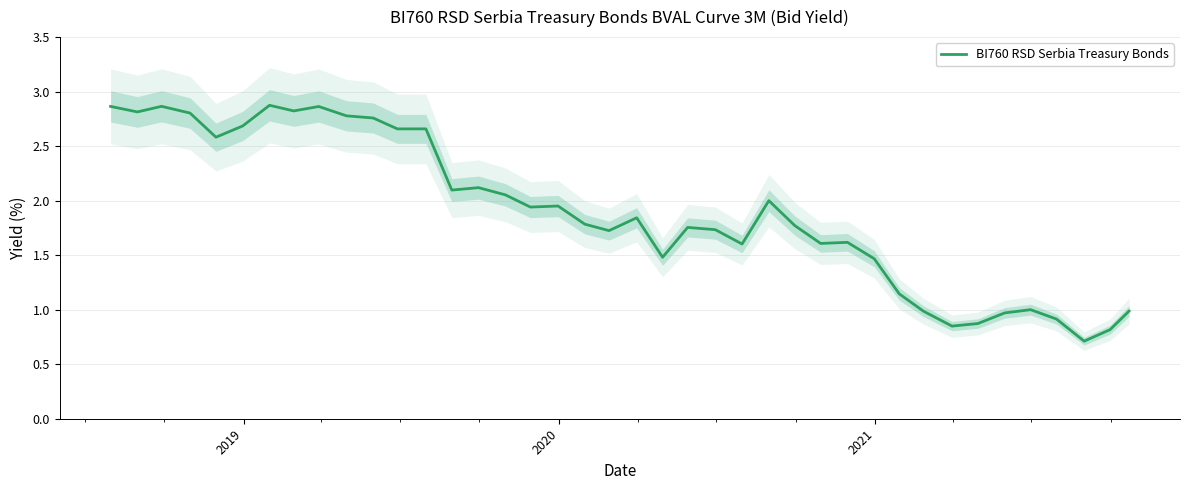

What is the difference between the second highest and second lowest values?

2.0